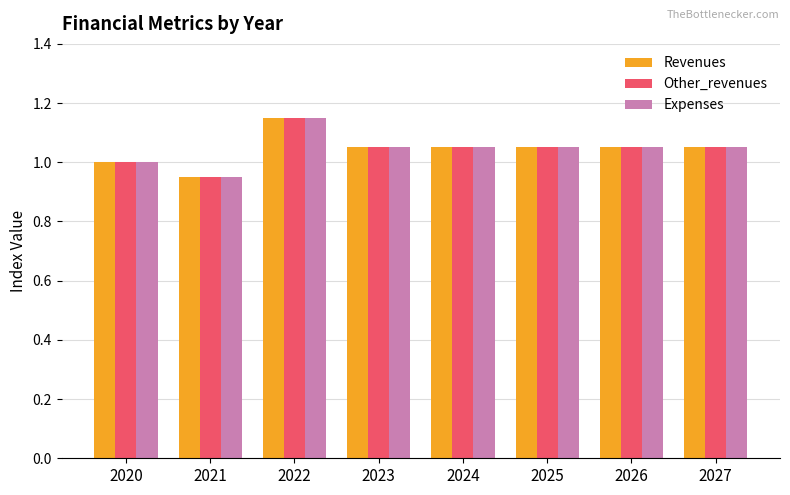

Which category has the highest value in the Other_revenues series?

2022